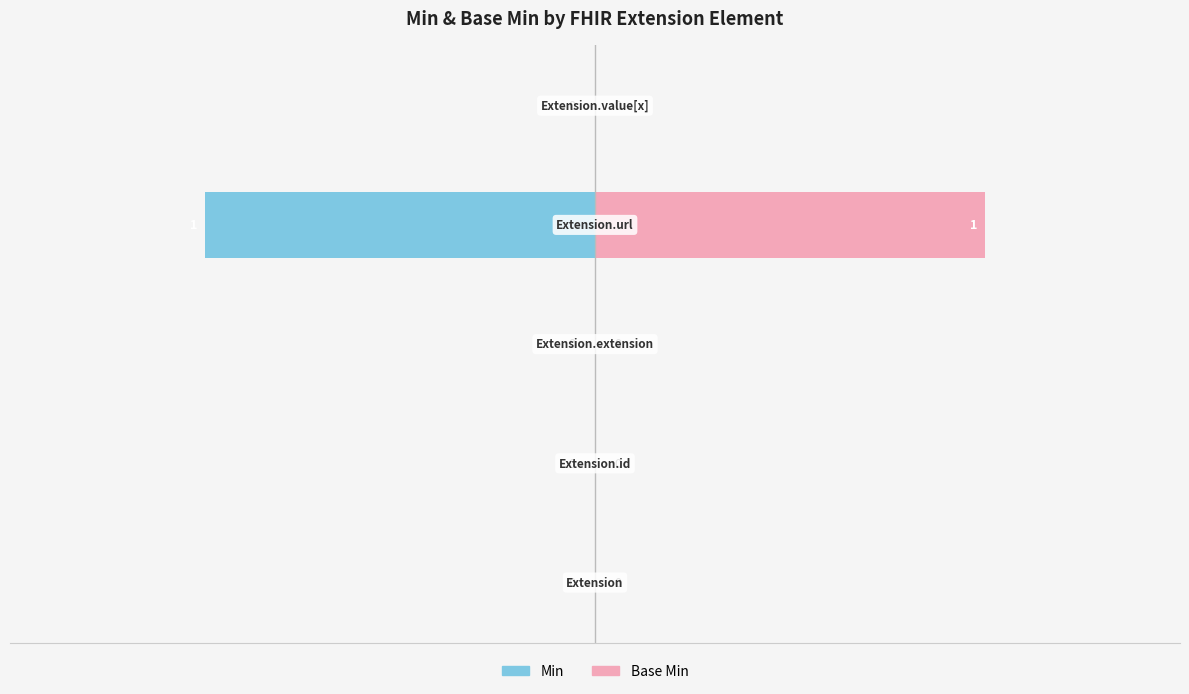

True or false: Base Min has a value of 0 at −1.5.

False